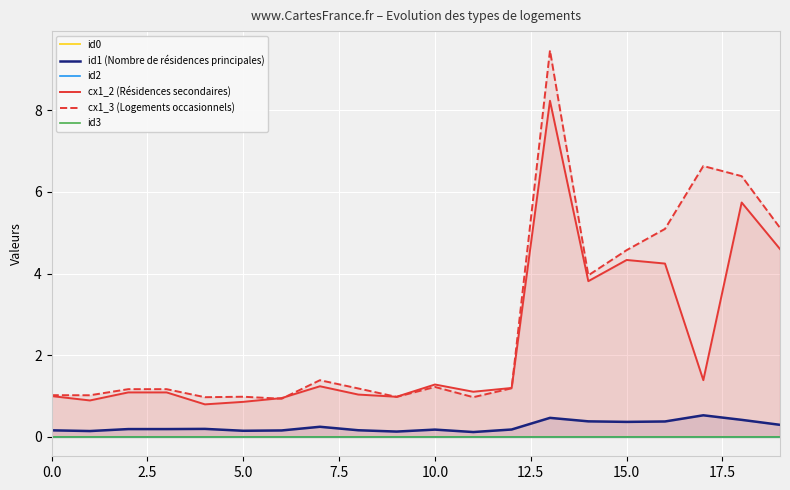

Reading left to right, what are all the values shown in this chart?

id0: 0.0	0.0	0.0	0.0	0.0	0.0	0.0	0.0	0.0	0.0	0.0	0.0	0.0	0.0	0.0	0.0	0.0	0.0	0.0	0.0
id1 (Nombre de résidences principales): 0.2	0.1	0.2	0.2	0.2	0.2	0.2	0.2	0.2	0.1	0.2	0.1	0.2	0.5	0.4	0.4	0.4	0.5	0.4	0.3
id2: 0.0	0.0	0.0	0.0	0.0	0.0	0.0	0.0	0.0	0.0	0.0	0.0	0.0	0.0	0.0	0.0	0.0	0.0	0.0	0.0
cx1_2 (Résidences secondaires): 1.0	0.9	1.1	1.1	0.8	0.9	1.0	1.2	1.0	1.0	1.3	1.1	1.2	8.2	3.8	4.3	4.2	1.4	5.7	4.6
cx1_3 (Logements occasionnels): 1.0	1.0	1.2	1.2	1.0	1.0	0.9	1.4	1.2	1.0	1.2	1.0	1.2	9.5	4.0	4.6	5.1	6.6	6.4	5.1
id3: 0.0	0.0	0.0	0.0	0.0	0.0	0.0	0.0	0.0	0.0	0.0	0.0	0.0	0.0	0.0	0.0	0.0	0.0	0.0	0.0